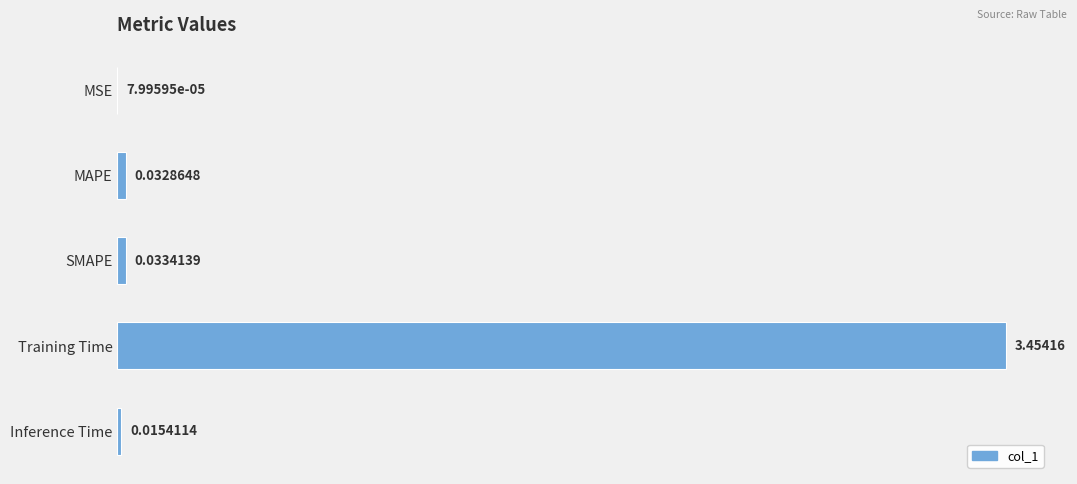

Which category has the highest value across all series?

Training Time